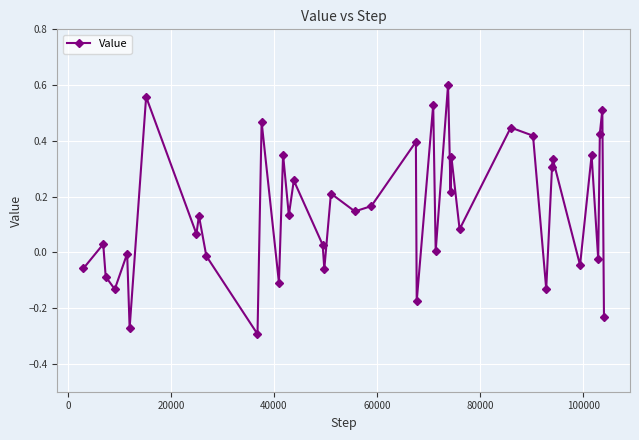

What is the difference between the maximum and minimum values?

0.9